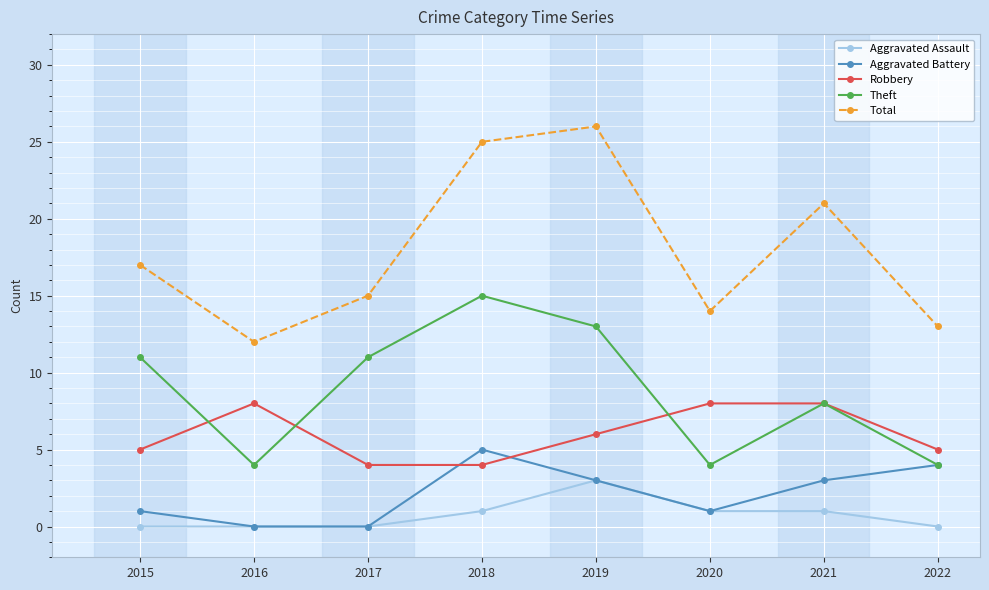

Does the chart have visible grid lines?

Yes